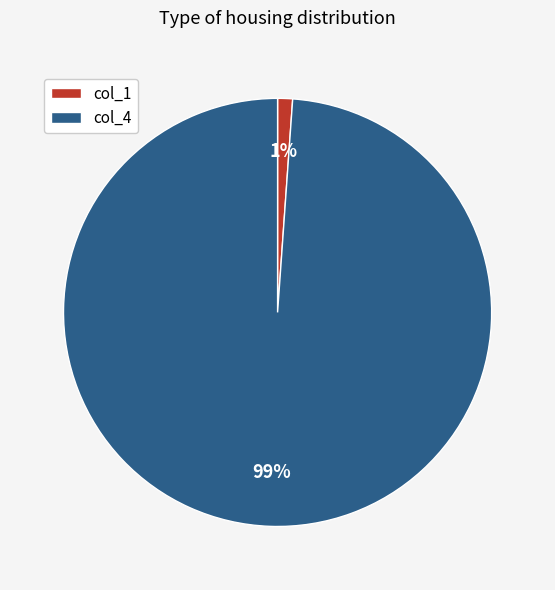

Count the number of slices in the pie.

2